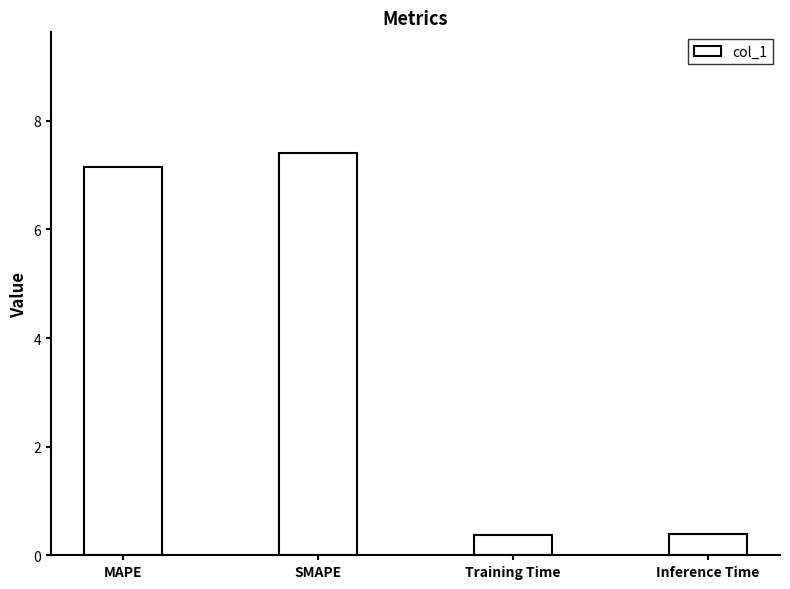

What is the label of the 4th bar from the right?

MAPE